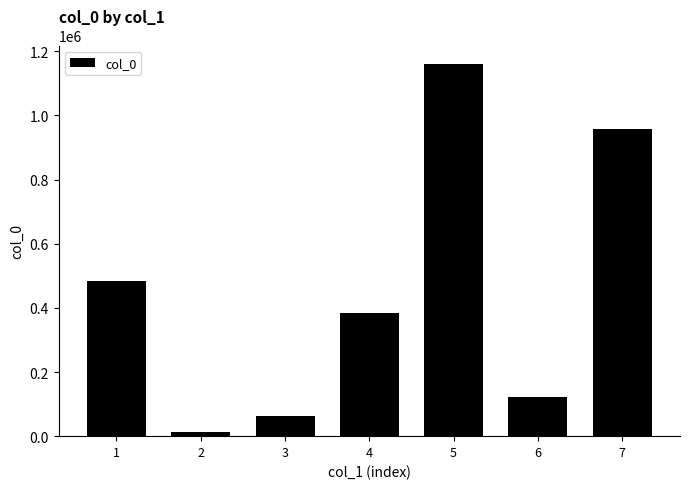

What is the difference between the maximum and minimum values?

1147370